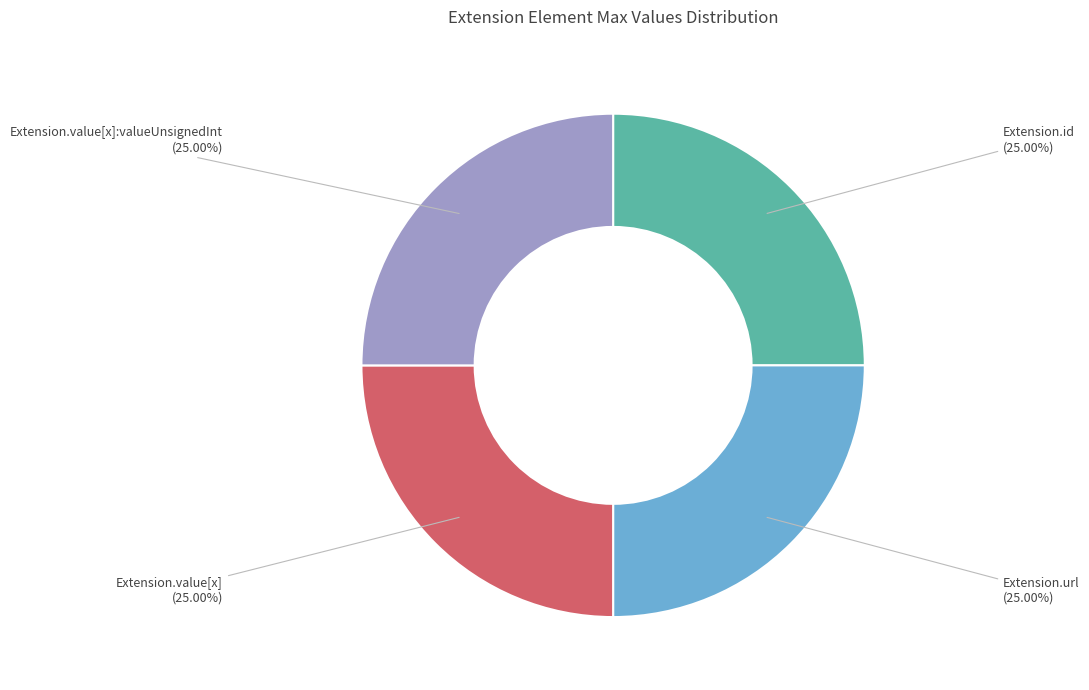

Is there a majority slice in this chart?

No